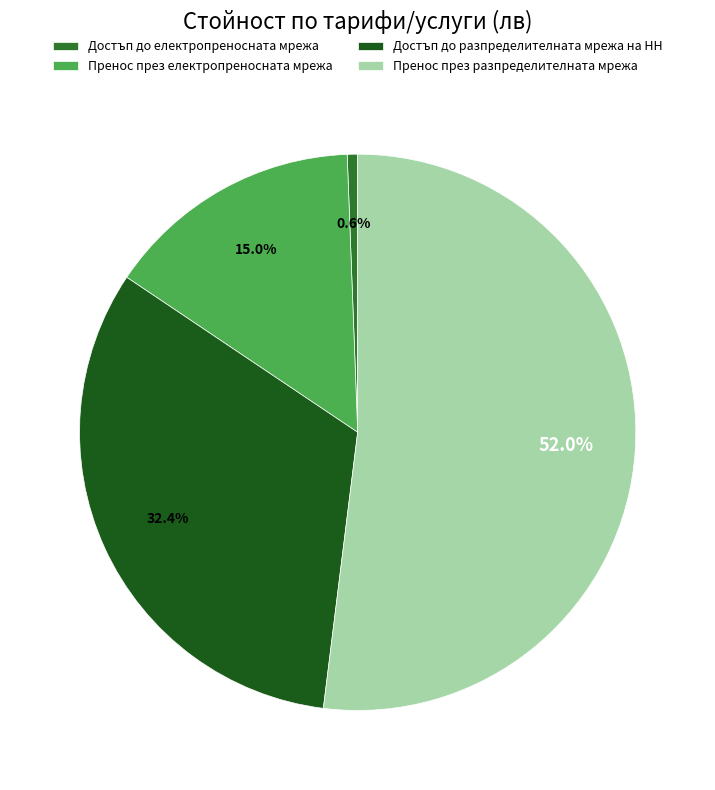

Which slice is the largest?

Пренос през разпределителната мрежа